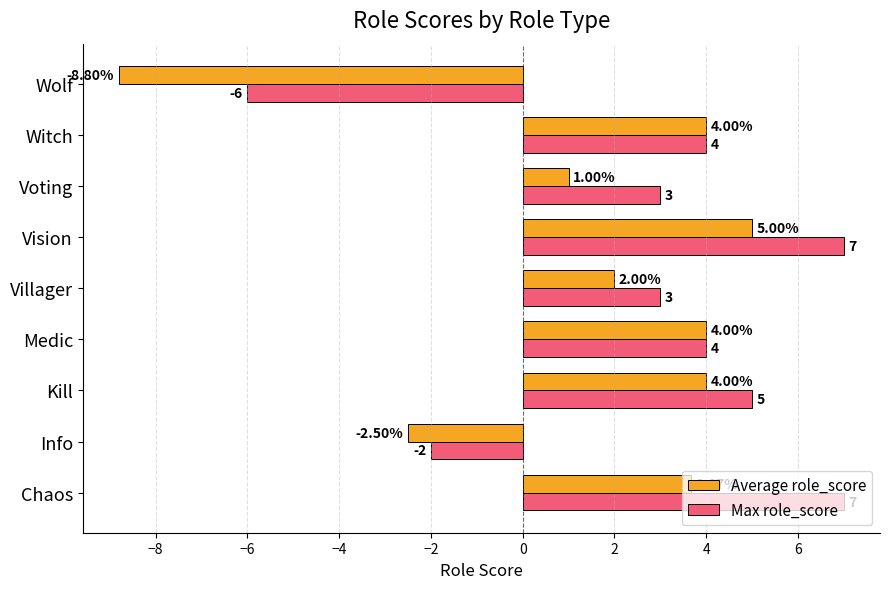

Which category has the highest value in the Average role_score series?

Vision